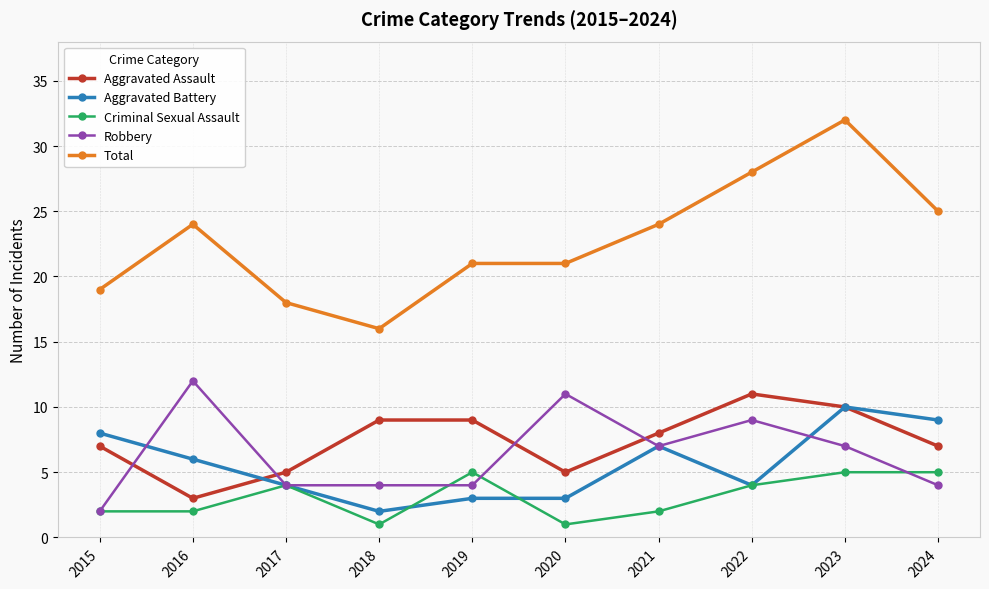

Which series ends up on top after the final intersection of Aggravated Battery and Criminal Sexual Assault?

Aggravated Battery